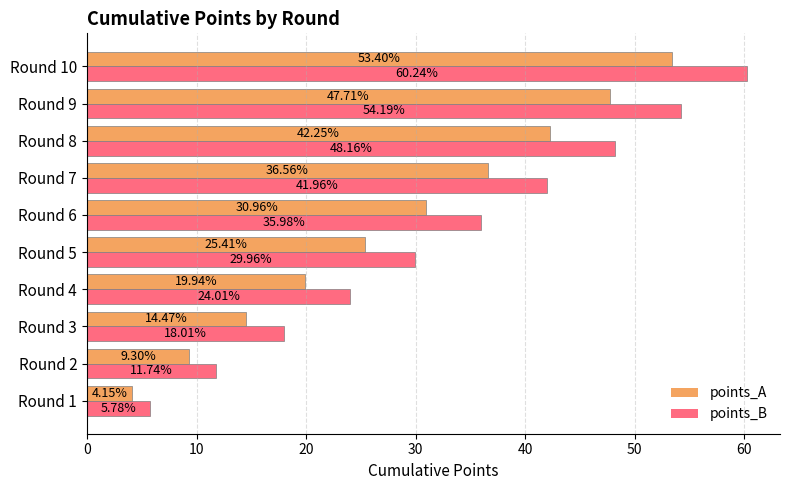

What is the spread (max minus min) of values at Round 3?

3.5